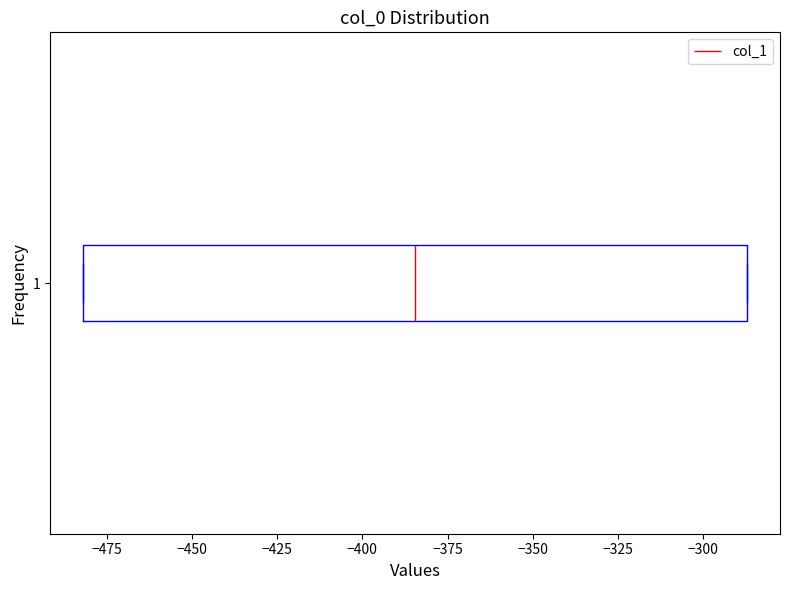

Transcribe this box plot: give where the median line is, the range the box spans, and where the two whiskers end, as read against the x-axis. The values are not printed on the chart, so give them approximately, as read against the axis.

median -385, box -480 to -285, whiskers -480 to -285